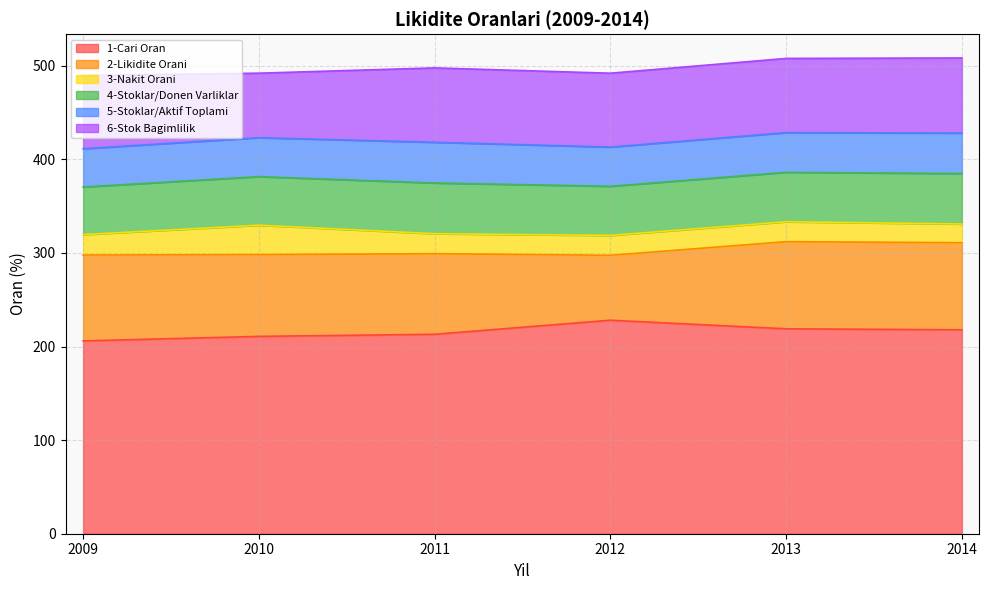

At how many categories does at least one series exceed 197?

6